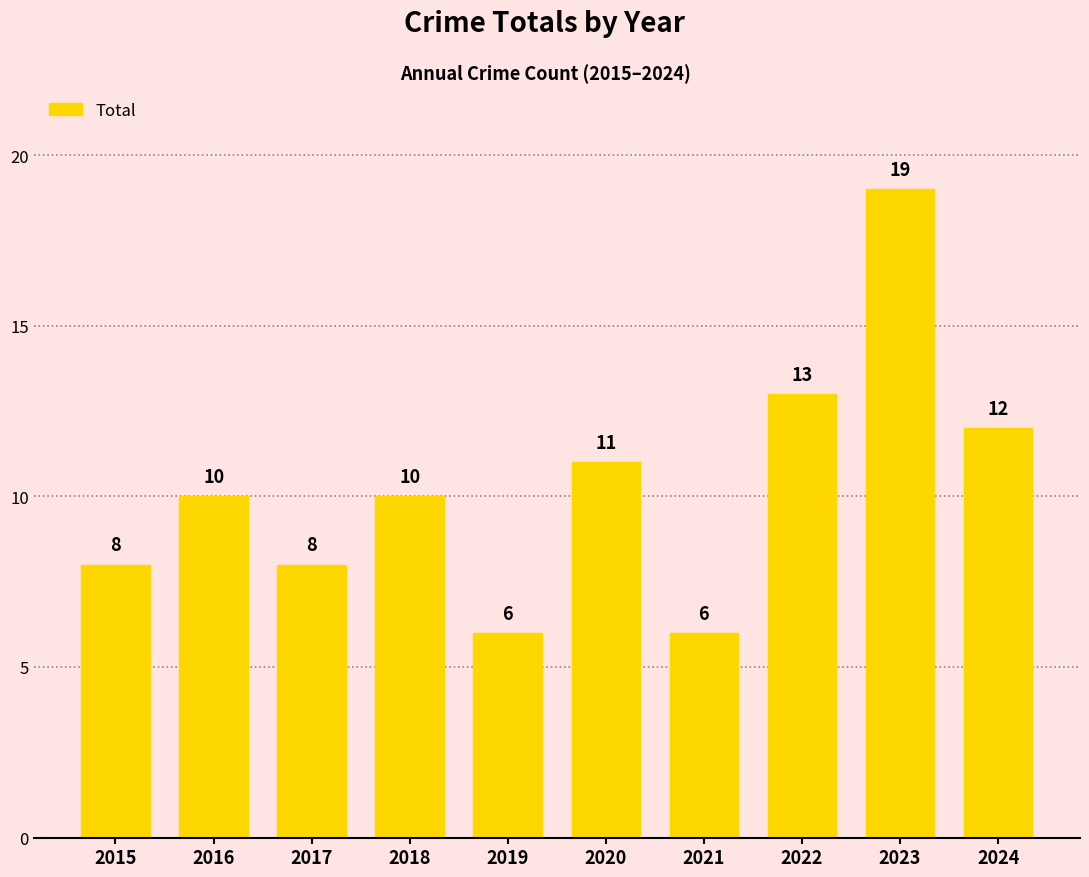

What is the smallest value displayed?

6